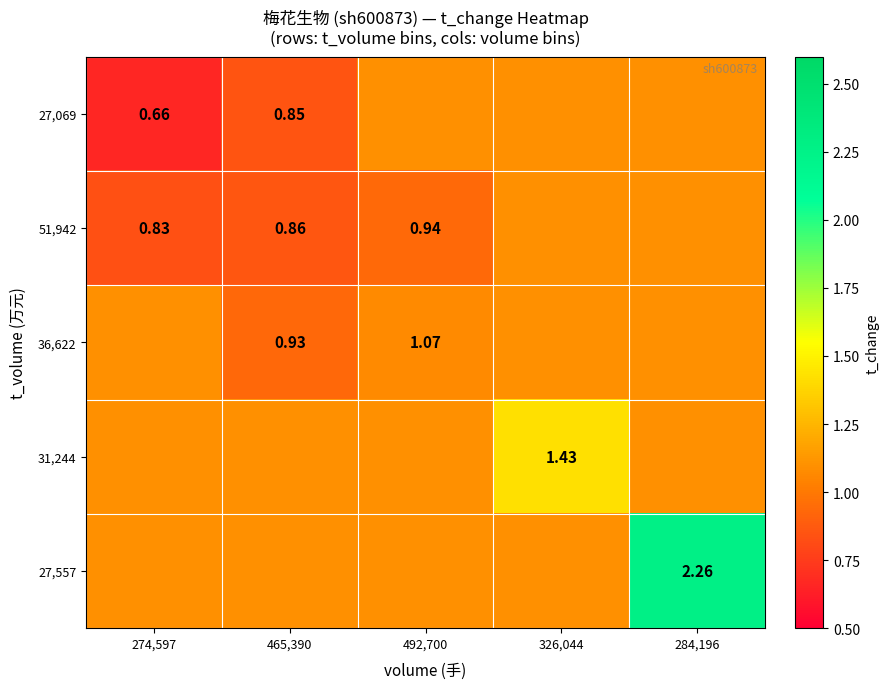

At which label is 36,622 closest to 1?

465,390